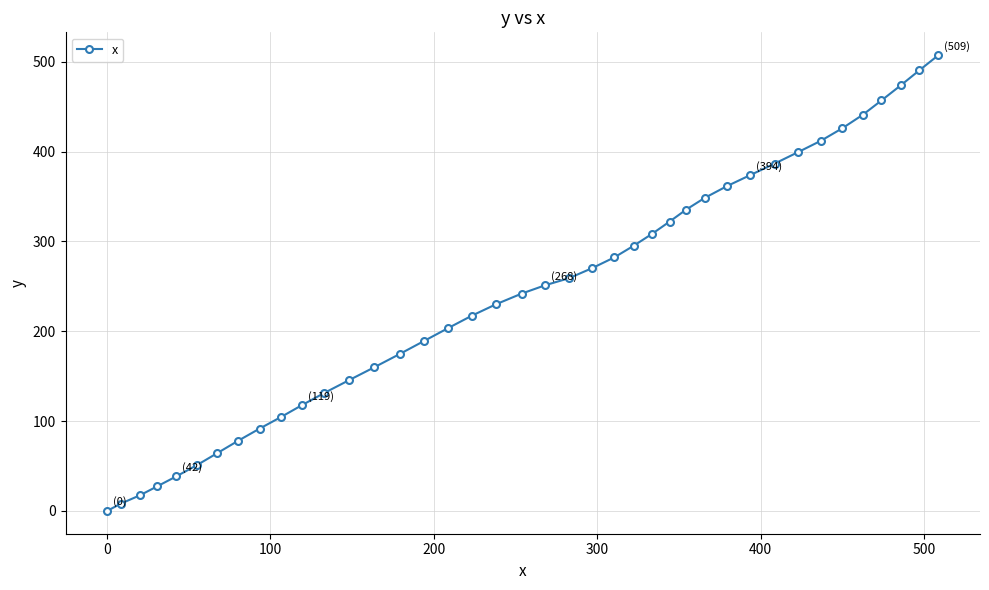

What is the maximum value shown in the chart?

507.5